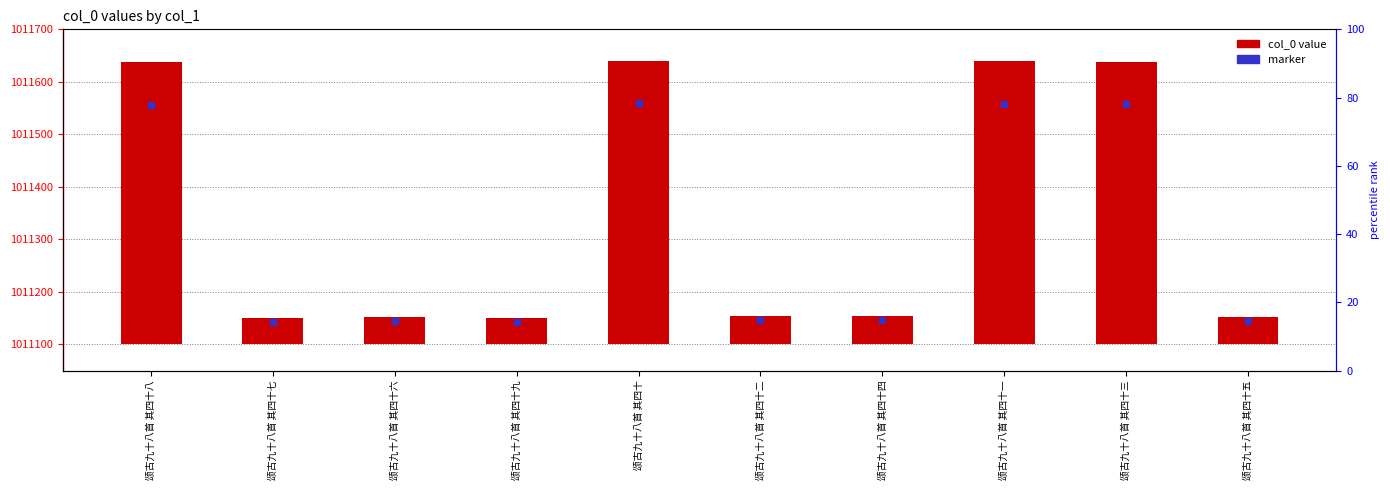

Which series reaches the minimum Y coordinate?

col_0 value